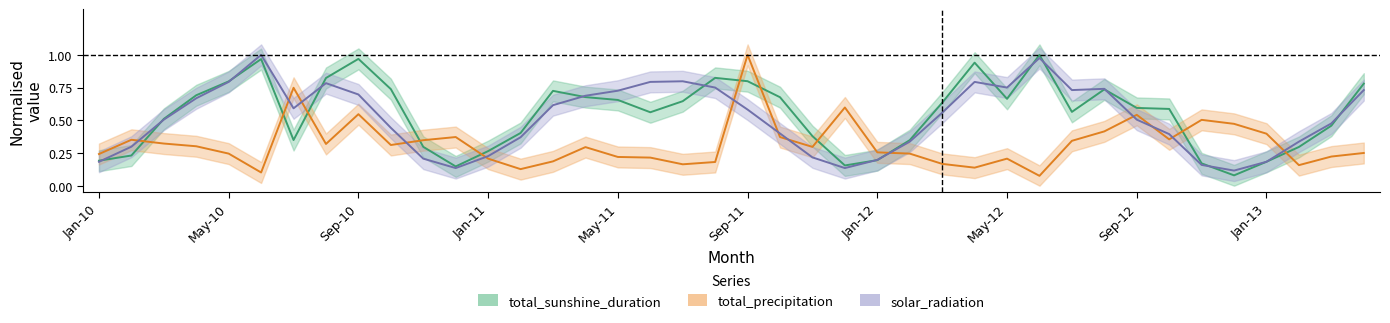

Where is total_sunshine_duration nearest to the value 0?

Dec-12